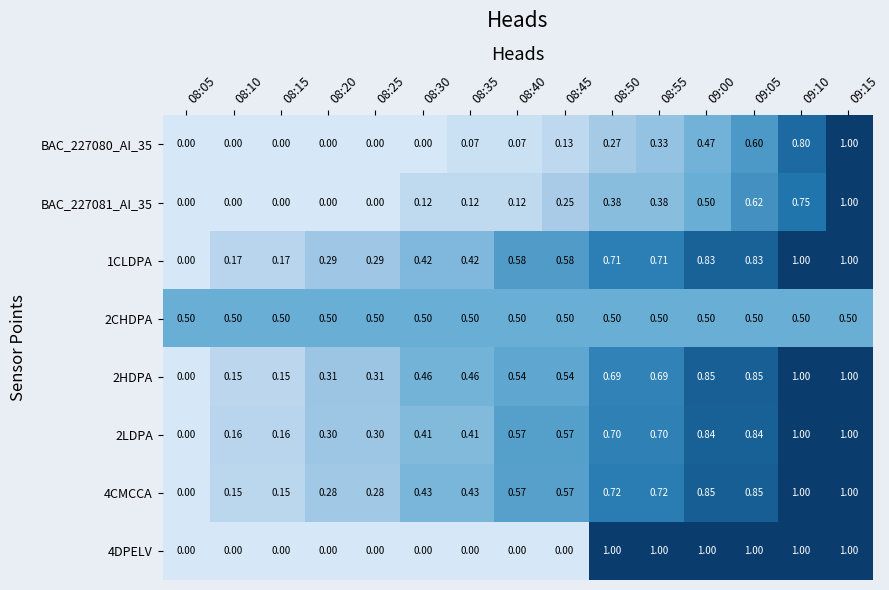

Is the value of BAC_227080_AI_35 at 08:35 greater than the value of BAC_227081_AI_35 at 08:25?

Yes